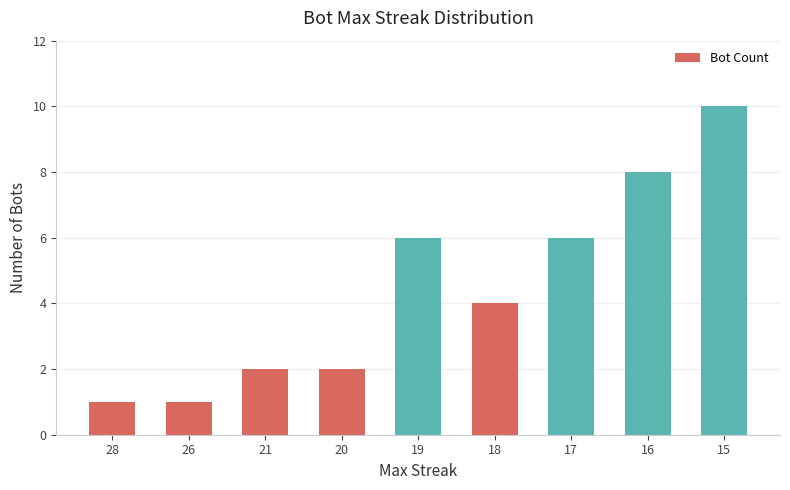

How many values are between 2 and 6?

5